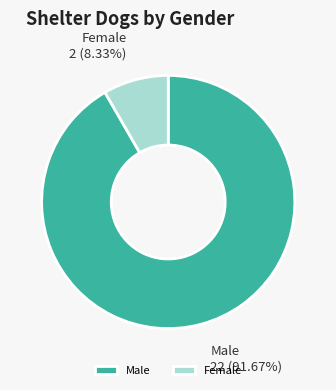

Do Female and Male together represent more than half of the pie?

Yes